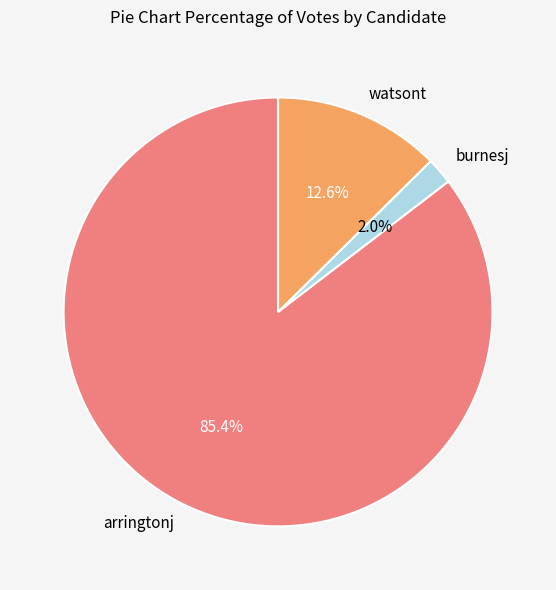

Which category has the smallest portion of the pie?

burnesj